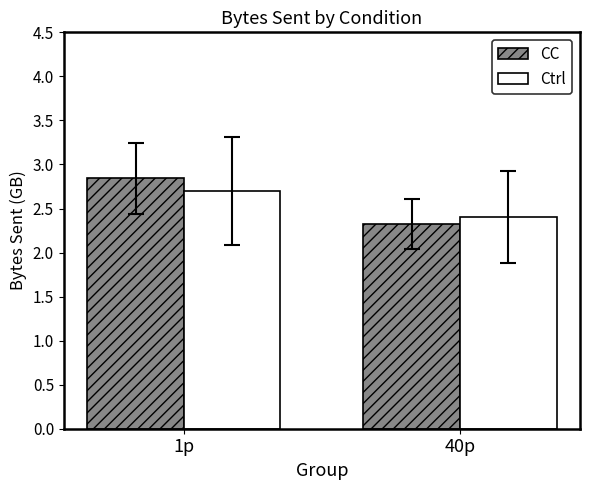

What is the label of the 2nd bar from the left?

40p